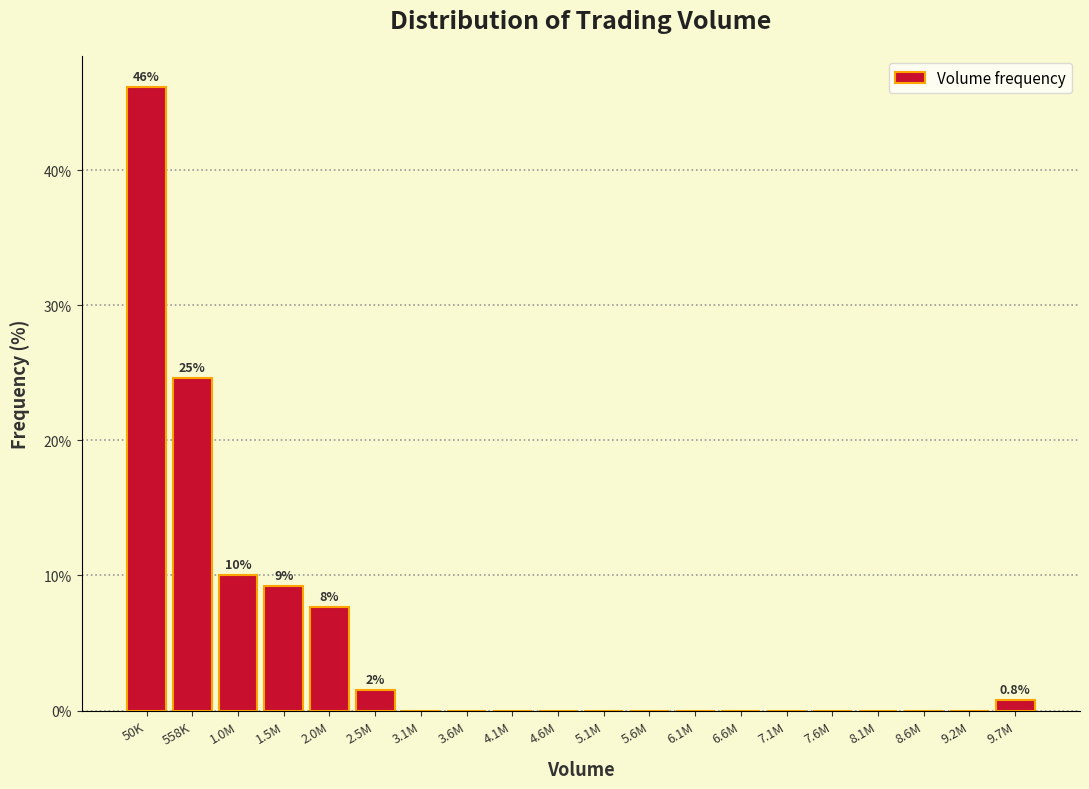

Reading left to right, what are all the values shown in this chart?

50K=46.2	558K=24.6	1.0M=10.0	1.5M=9.2	2.0M=7.7	2.5M=1.5	3.1M=0.0	3.6M=0.0	4.1M=0.0	4.6M=0.0	5.1M=0.0	5.6M=0.0	6.1M=0.0	6.6M=0.0	7.1M=0.0	7.6M=0.0	8.1M=0.0	8.6M=0.0	9.2M=0.0	9.7M=0.8